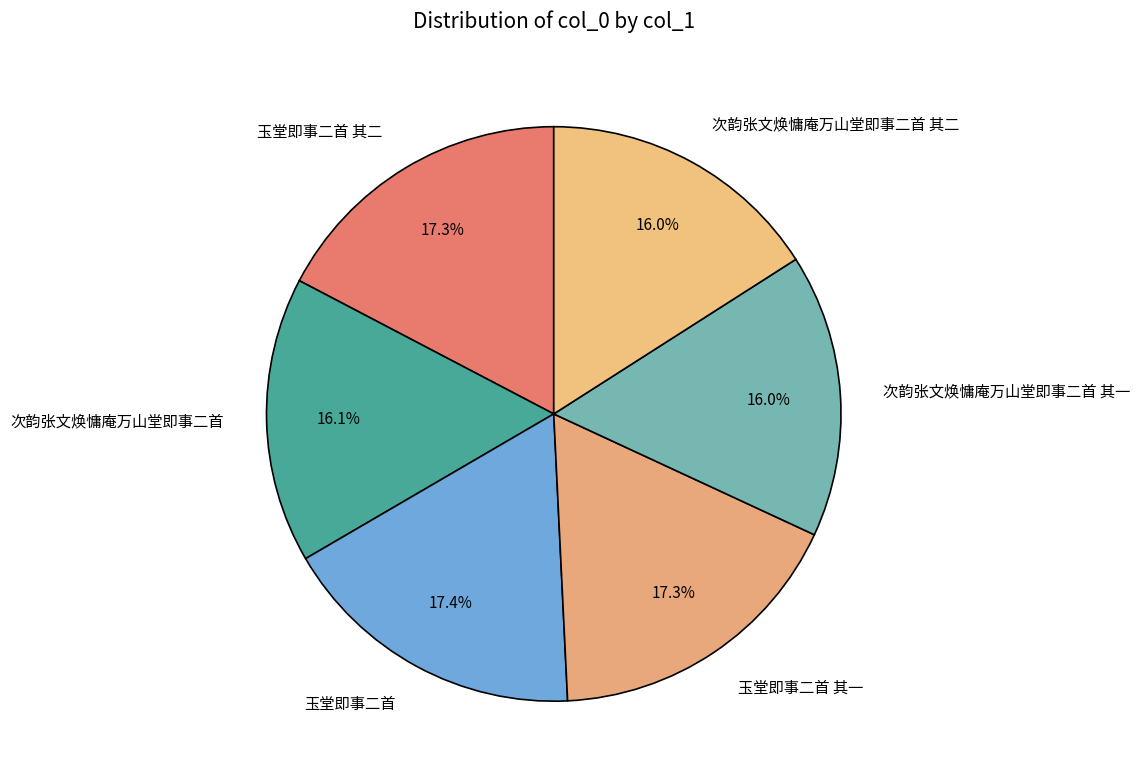

Is there a majority slice in this chart?

No